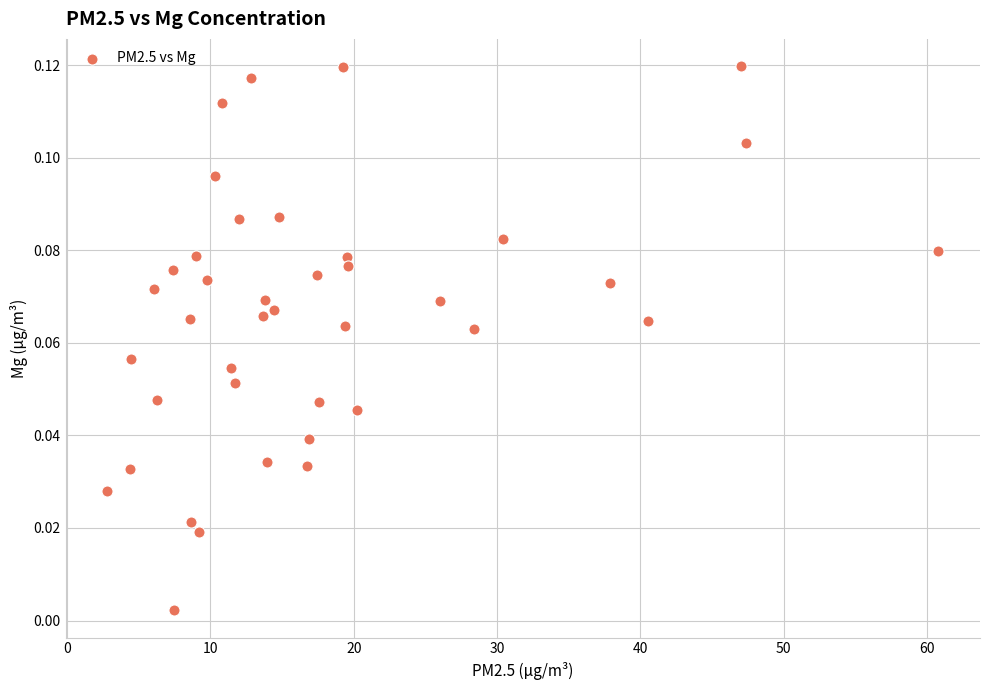

What is the range of X values (max minus min)?

58.0